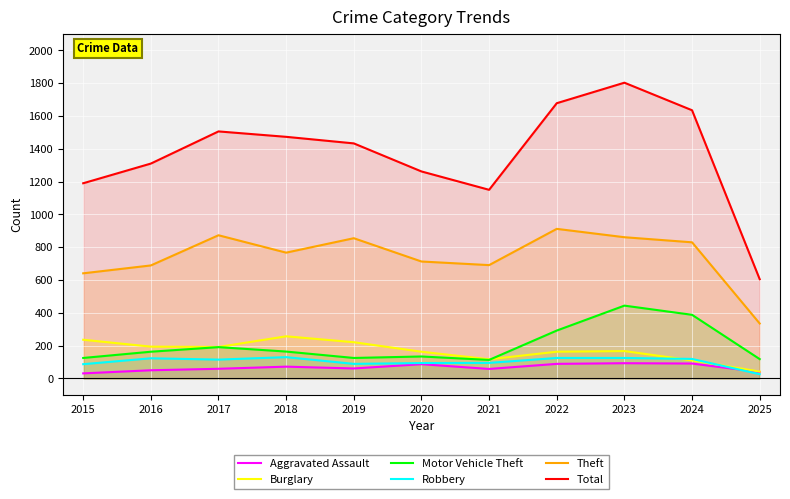

What are all the series names shown in the legend?

Aggravated Assault, Burglary, Motor Vehicle Theft, Robbery, Theft, Total